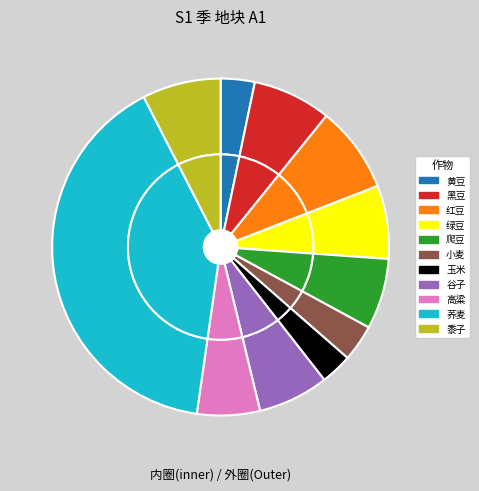

To the nearest percent, what percentage of the pie is 谷子?

7%